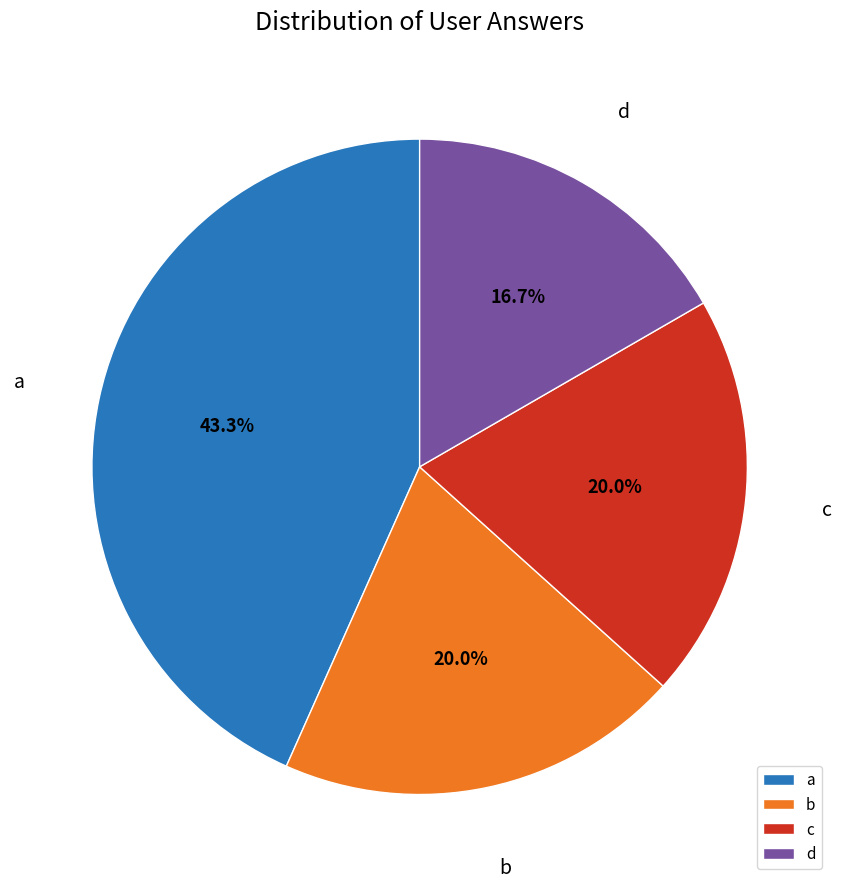

What portion of the pie excludes b?

80.0%